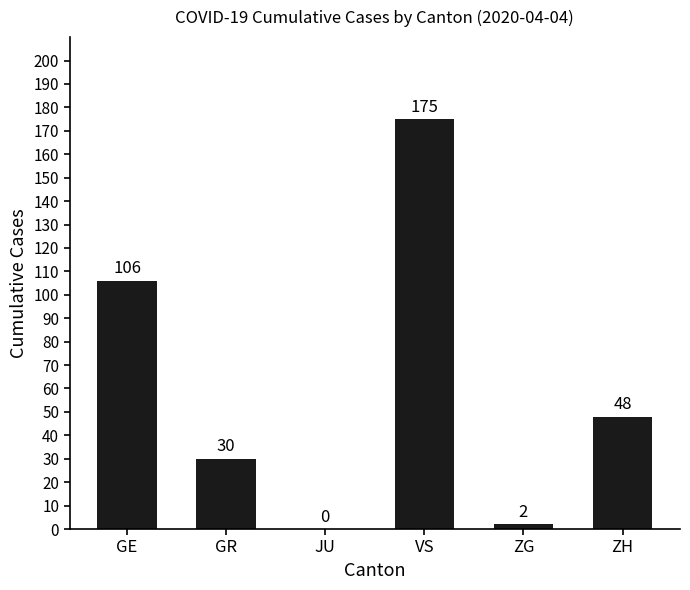

What is the change in value from GE to GR?

-76